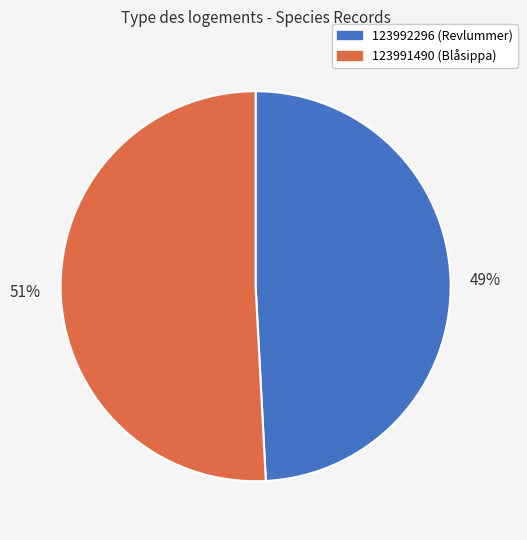

Rank the categories by value from lowest to highest.

123992296, 123991490